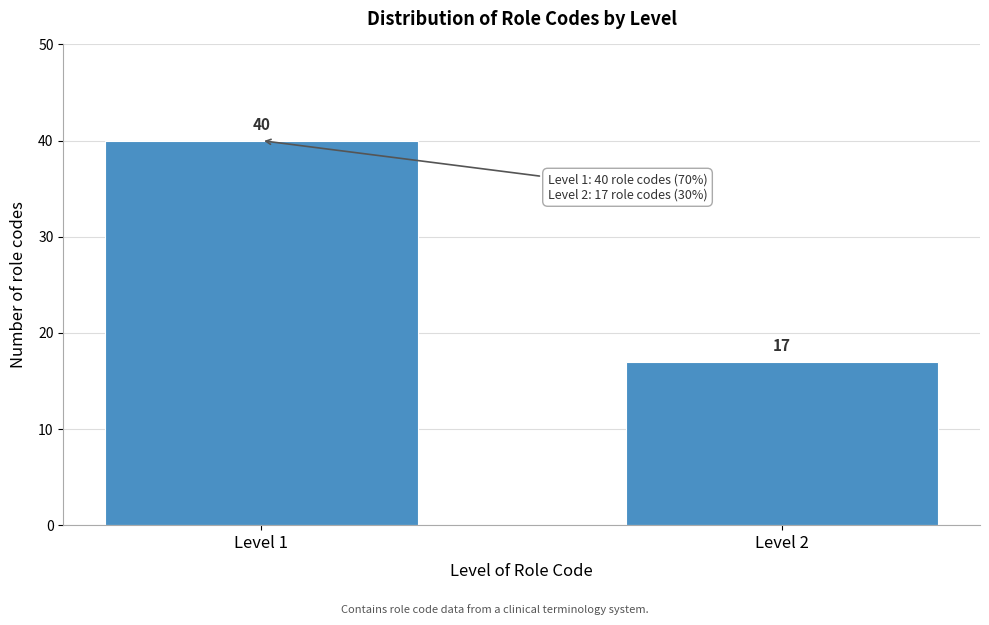

Reading left to right, what are all the values shown in this chart?

Level 1=40	Level 2=17